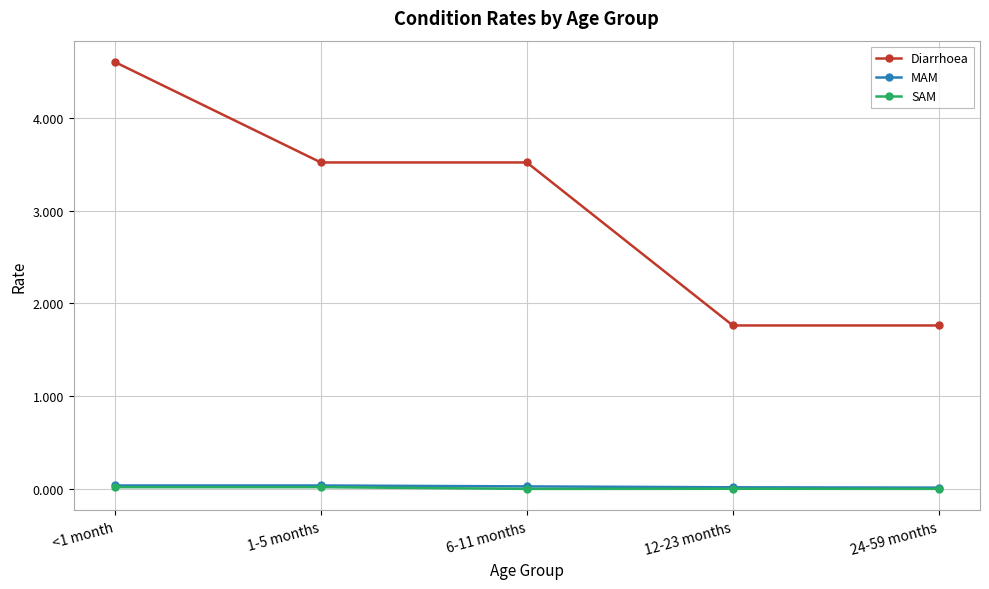

True or false: SAM and MAM intersect in this chart.

False